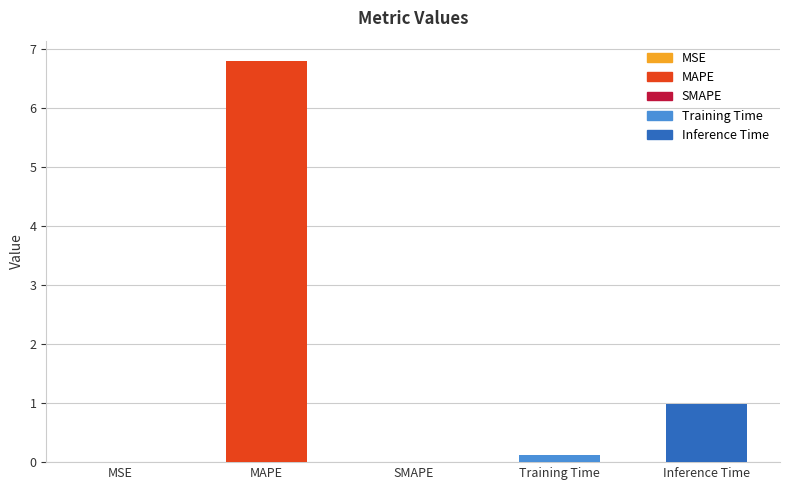

What is the difference between the second highest and minimum values?

1.0